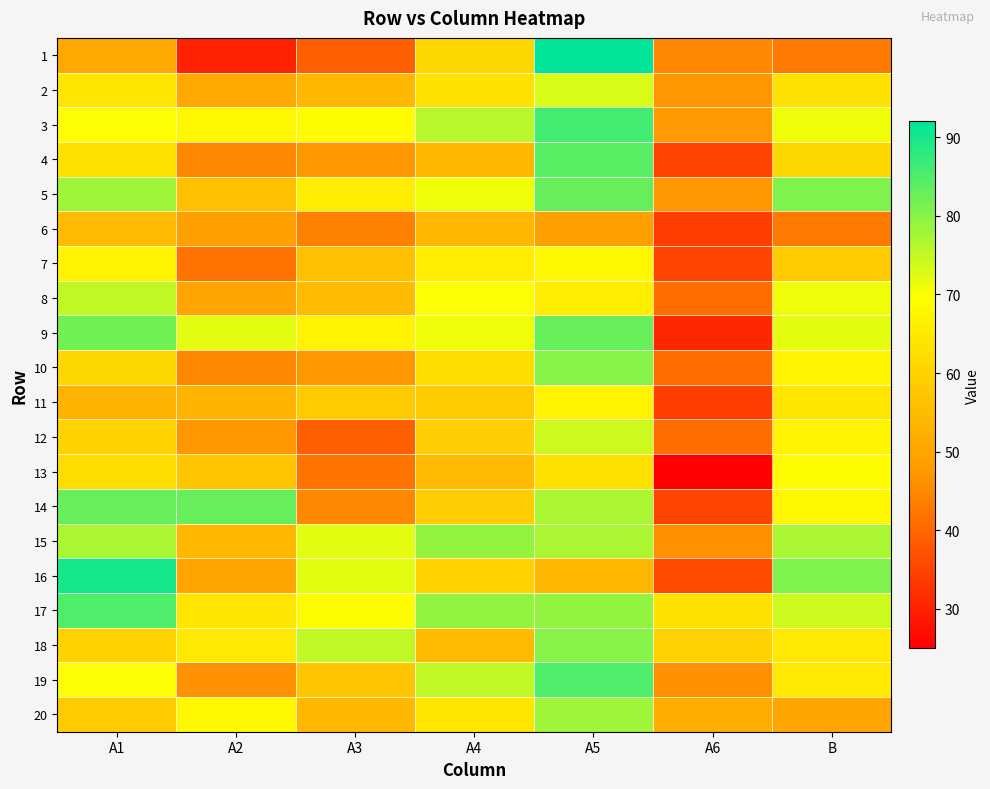

What is the total value across all series at A1?

1364